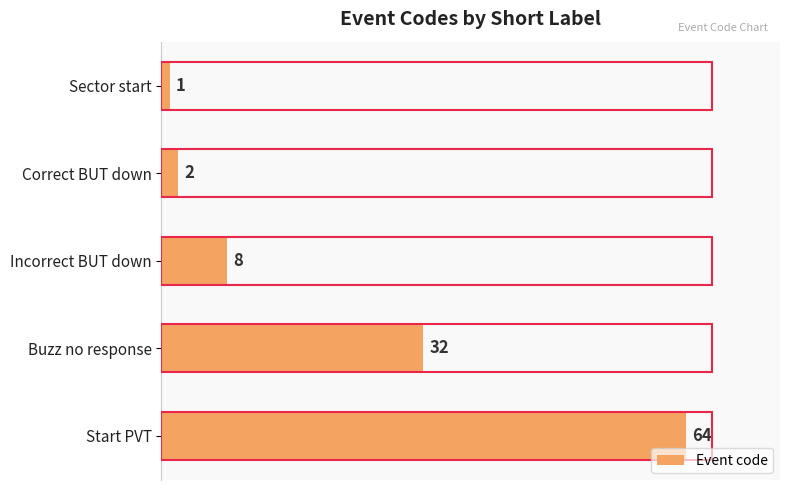

What is the difference between the second highest and minimum values?

31